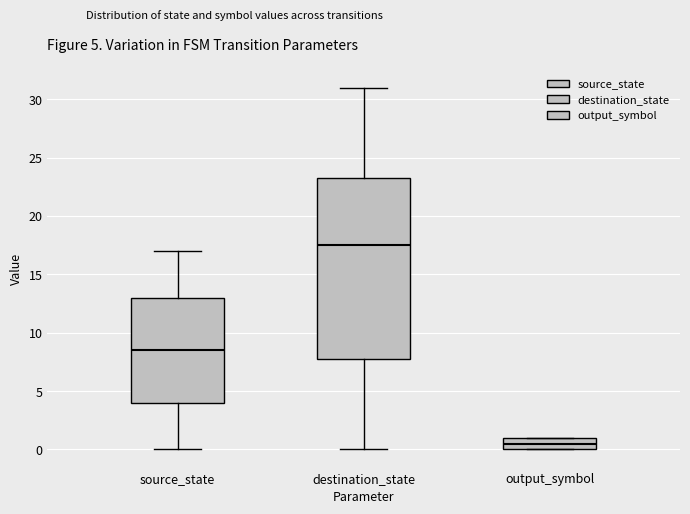

Which box is the tallest, from its lower edge to its upper edge?

destination_state